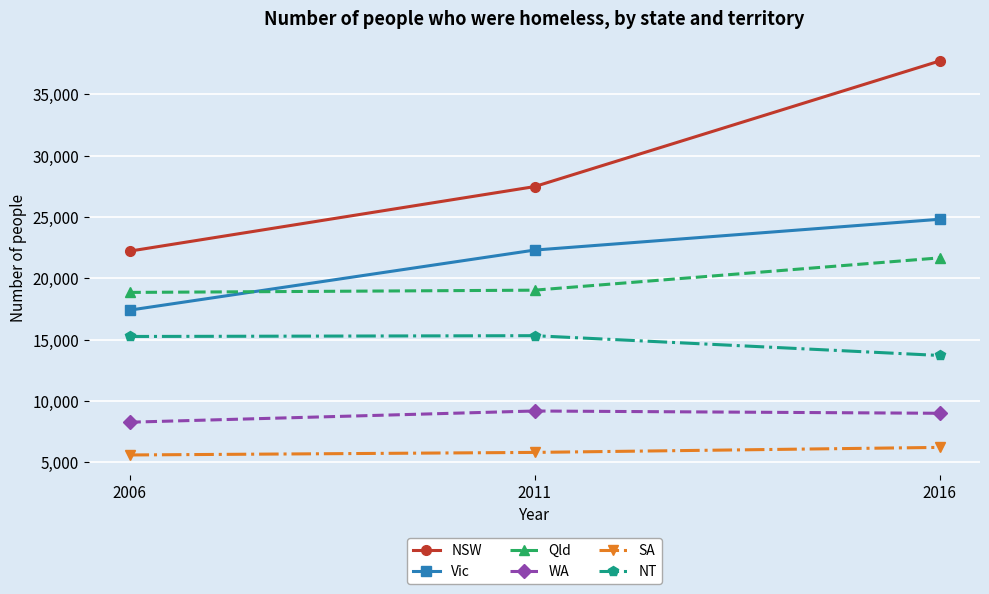

What is the lowest value of the NT series?

13717